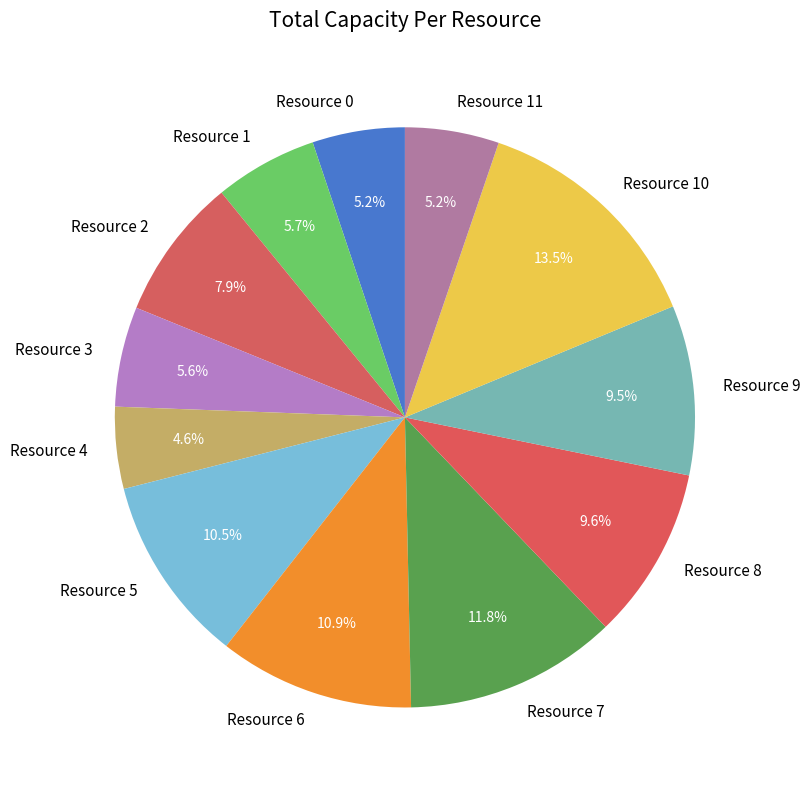

To the nearest percent, what percentage of the pie is Resource 6?

11%